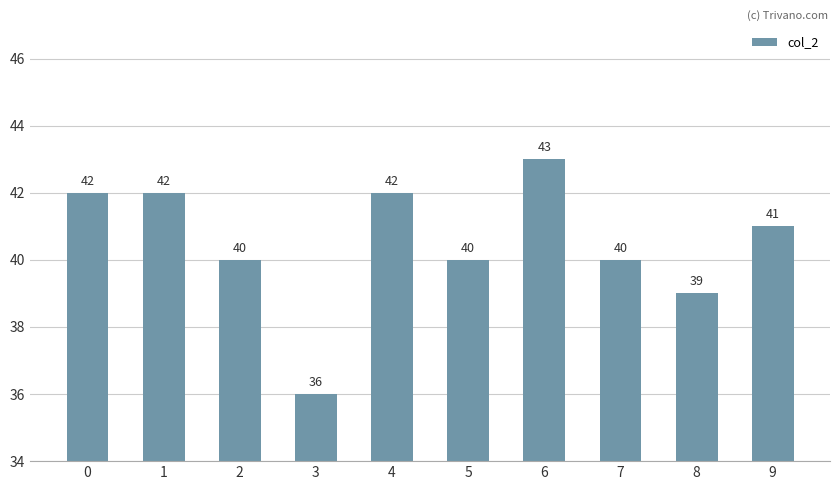

Between 4 and 2, which is larger?

4